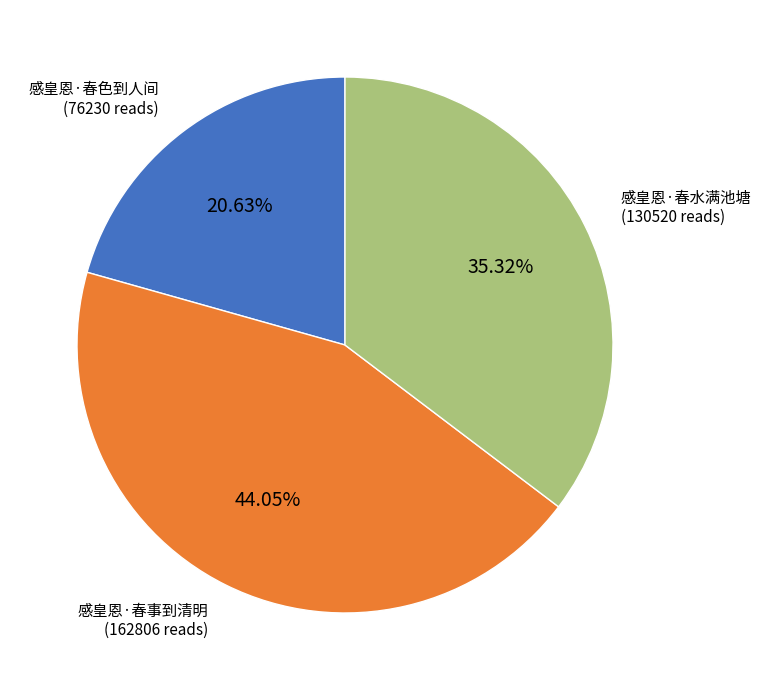

What is the largest slice in the pie chart?

感皇恩·春事到清明